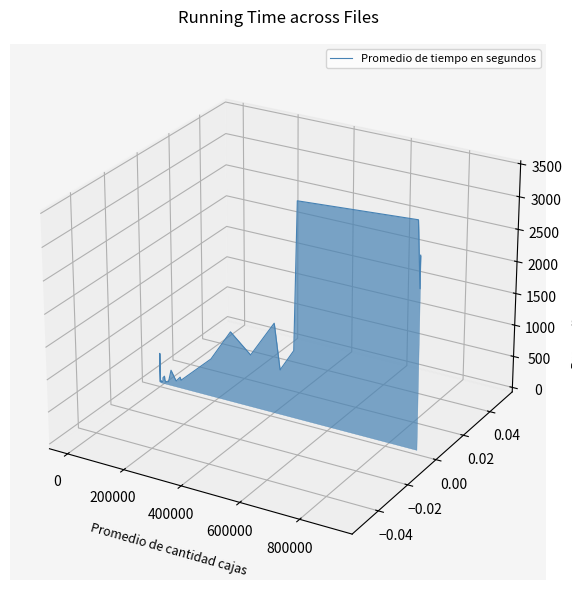

Is it true that the value at 0 is -0.0?

False